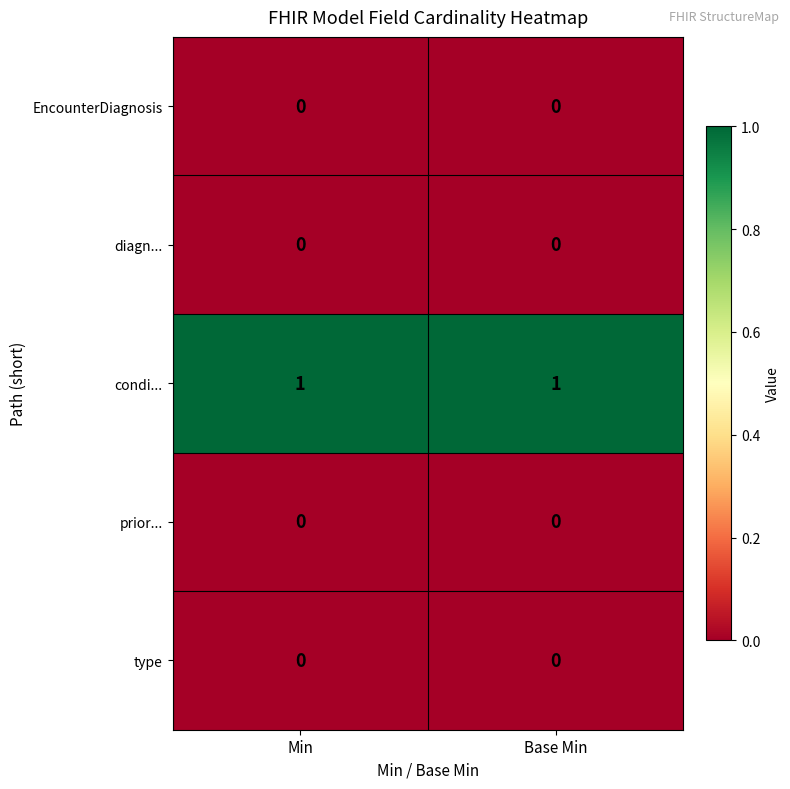

Which series has the largest total across all categories?

condi...